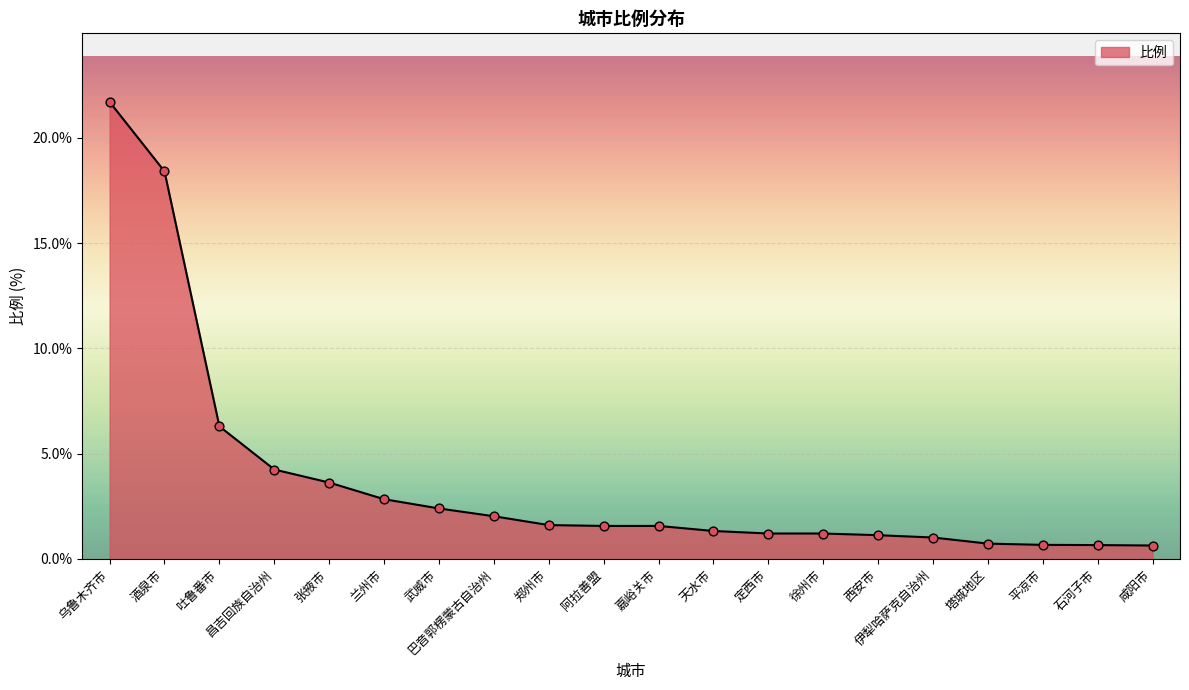

What is the change in value from 乌鲁木齐市 to 伊犁哈萨克自治州?

-20.7